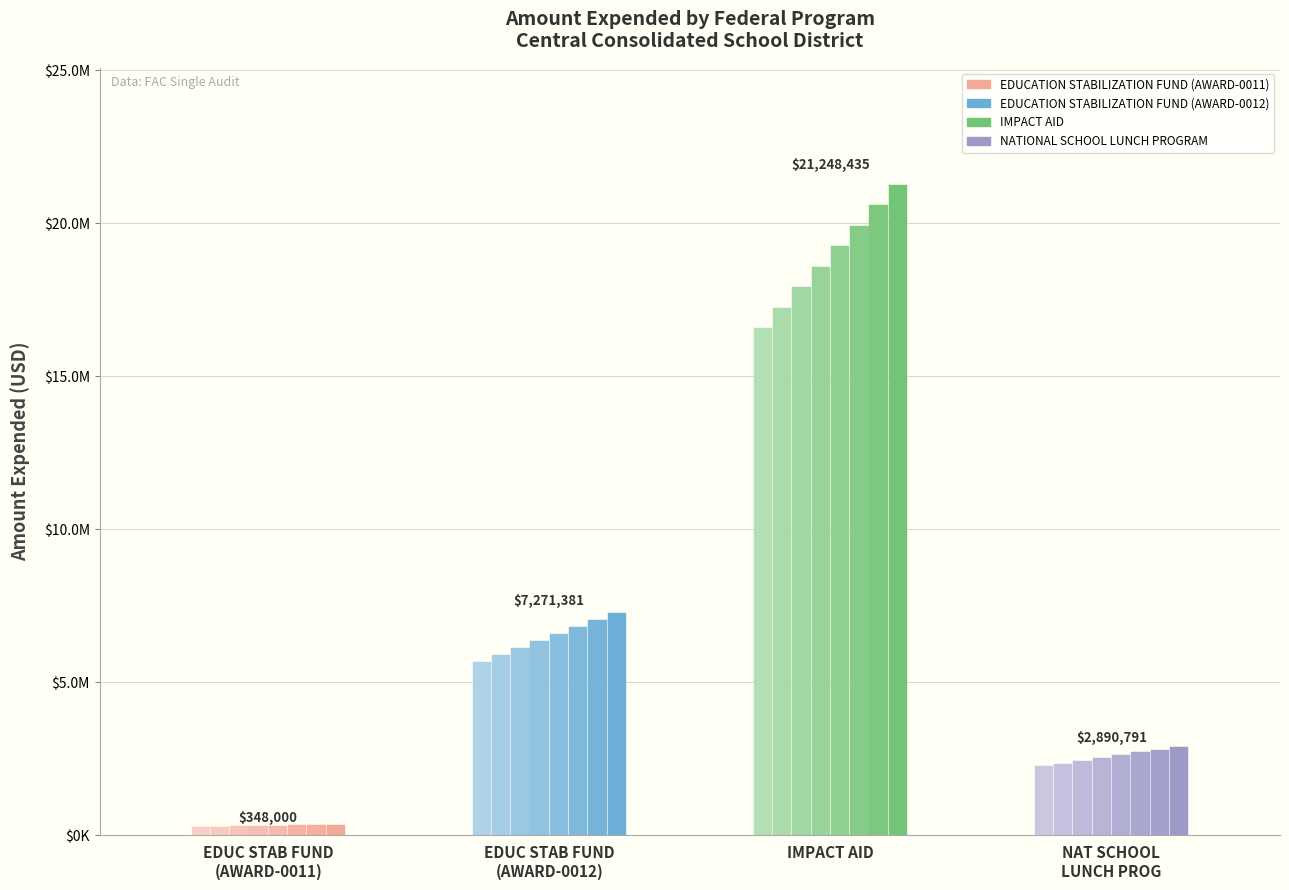

Where does the data first go above 7271381?

IMPACT AID